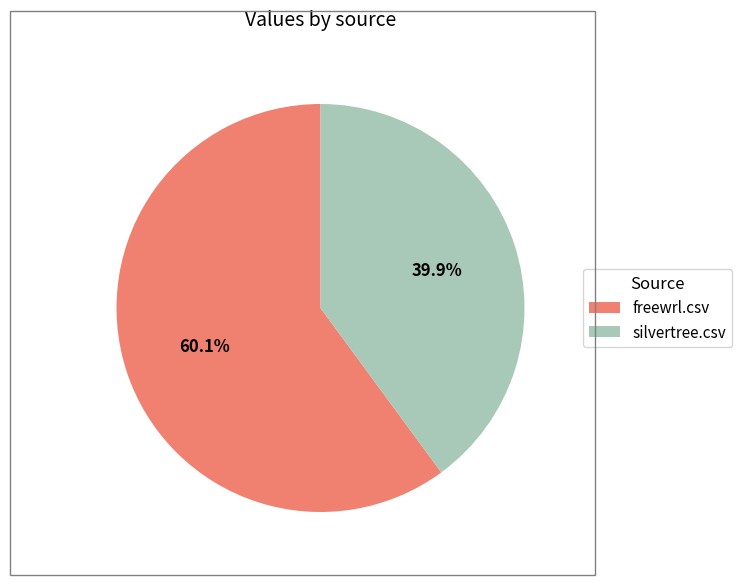

What percentage is the silvertree.csv slice, to the nearest percent?

40%